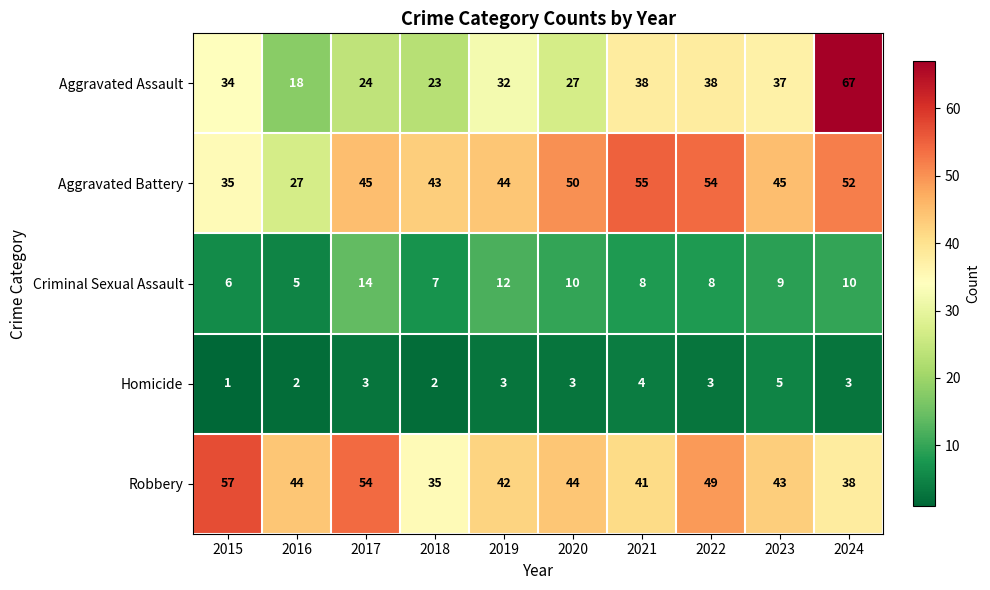

Read the Criminal Sexual Assault value at 2021.

8